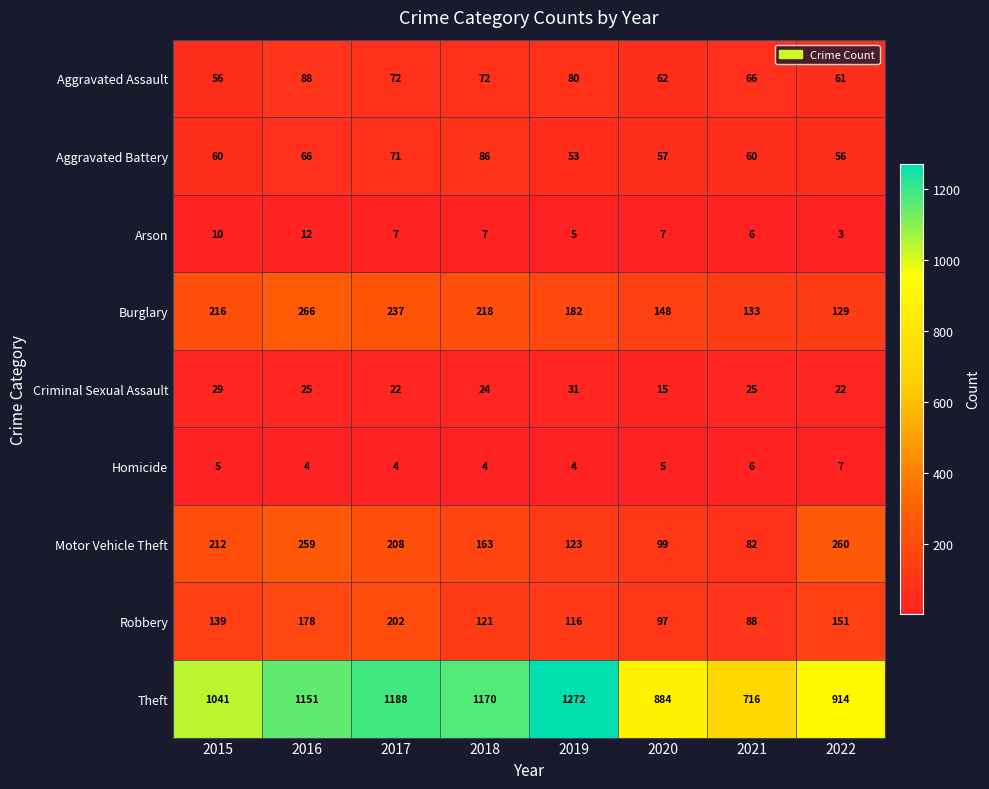

The Homicide series shows 2 at 2019. True or false?

False